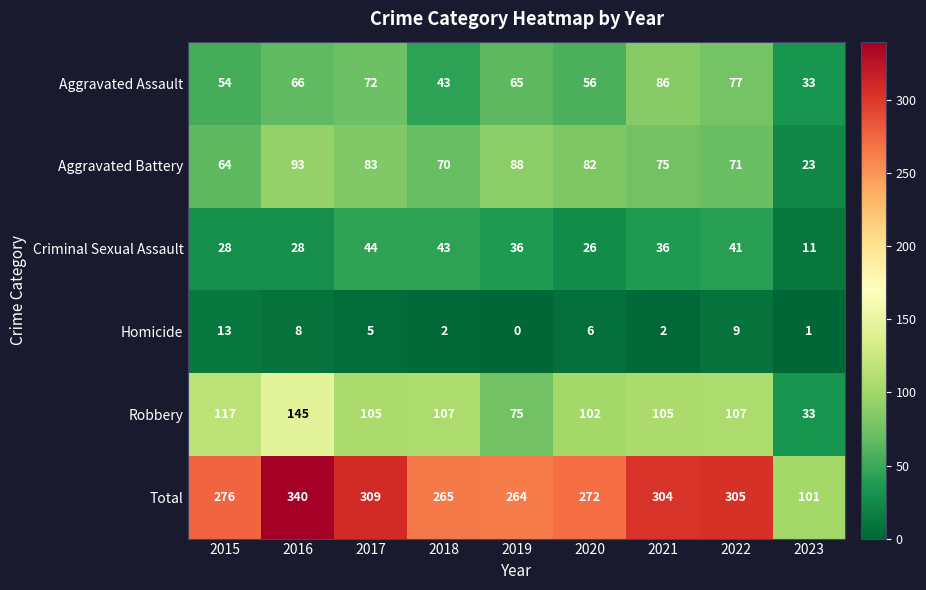

True or false: Criminal Sexual Assault has a value of 11 at 2023.

True